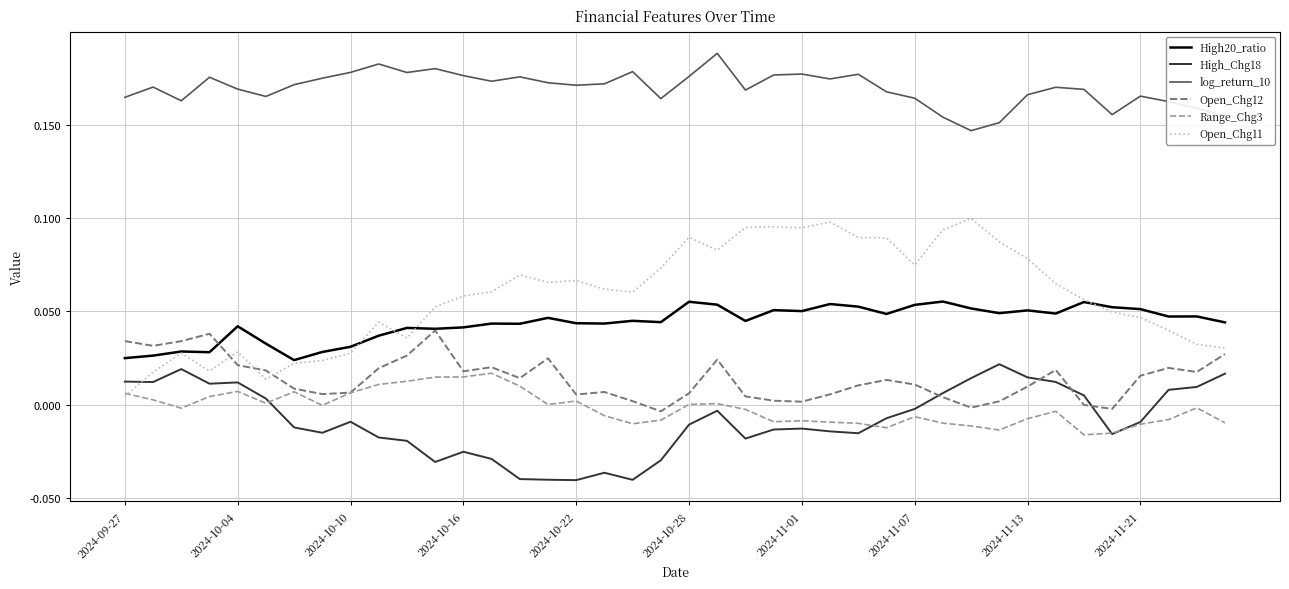

What are all the series names shown in the legend?

High20_ratio, High_Chg18, log_return_10, Open_Chg12, Range_Chg3, Open_Chg11